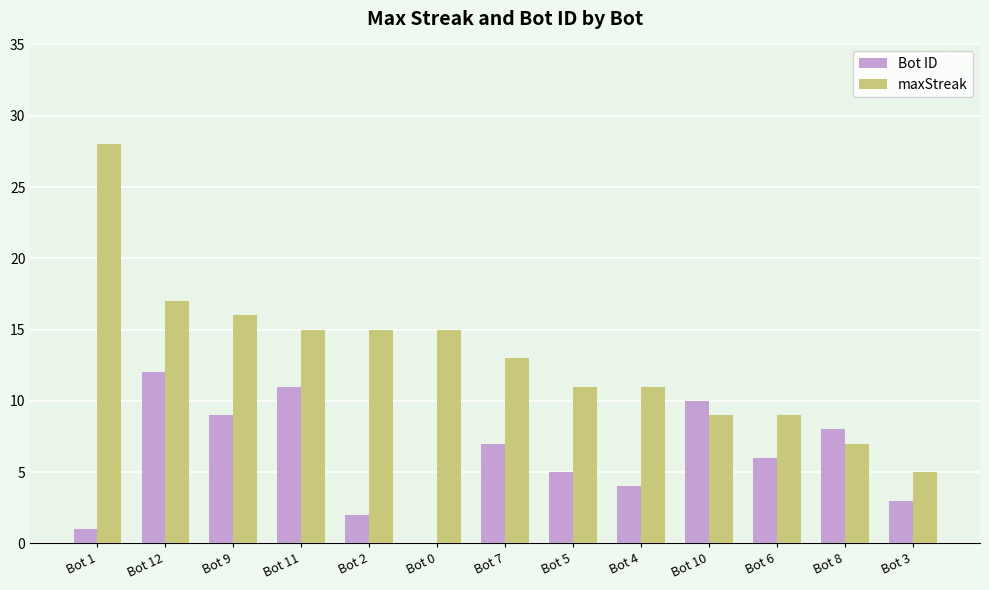

Which series has the largest total across all categories?

maxStreak